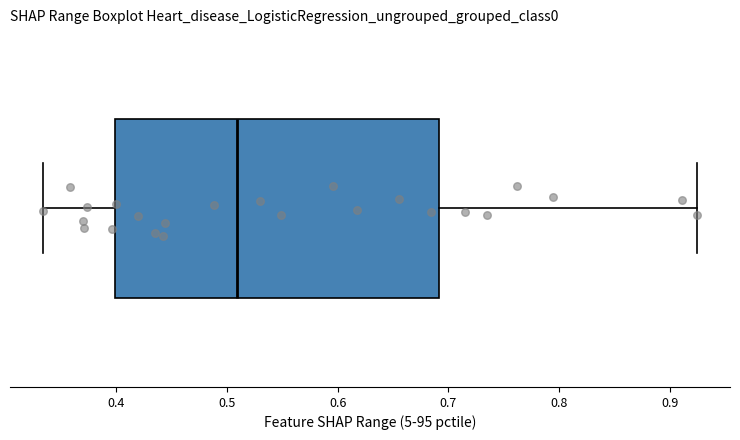

Transcribe this box plot: give where the median line is, the range the box spans, and where the two whiskers end, as read against the x-axis. The values are not printed on the chart, so give them approximately, as read against the axis.

median 0.51, box 0.40 to 0.69, whiskers 0.33 to 0.93